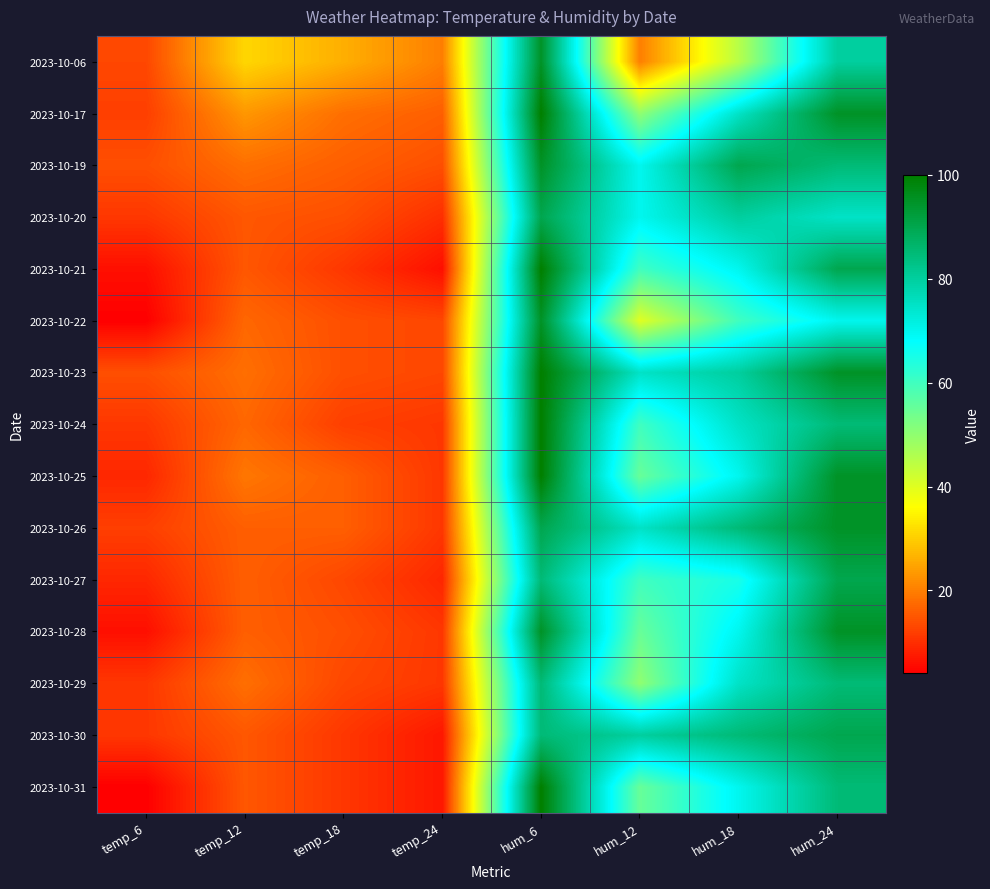

Reading right to left, what are all the values shown in this chart?

2023-10-06: hum_24=80	hum_18=45	hum_12=20	hum_6=95	temp_24=20	temp_18=26	temp_12=31	temp_6=13
2023-10-17: hum_24=95	hum_18=75	hum_12=50	hum_6=100	temp_24=16	temp_18=18	temp_12=23	temp_6=12
2023-10-19: hum_24=85	hum_18=90	hum_12=70	hum_6=95	temp_24=14	temp_18=16	temp_12=18	temp_6=14
2023-10-20: hum_24=75	hum_18=80	hum_12=70	hum_6=90	temp_24=10	temp_18=14	temp_12=15	temp_6=11
2023-10-21: hum_24=90	hum_18=70	hum_12=60	hum_6=100	temp_24=6	temp_18=11	temp_12=15	temp_6=6
2023-10-22: hum_24=70	hum_18=60	hum_12=40	hum_6=95	temp_24=13	temp_18=14	temp_12=17	temp_6=4
2023-10-23: hum_24=95	hum_18=80	hum_12=75	hum_6=100	temp_24=13	temp_18=14	temp_12=18	temp_6=14
2023-10-24: hum_24=85	hum_18=75	hum_12=60	hum_6=100	temp_24=11	temp_18=12	temp_12=17	temp_6=11
2023-10-25: hum_24=95	hum_18=70	hum_12=55	hum_6=100	temp_24=11	temp_18=16	temp_12=19	temp_6=9
2023-10-26: hum_24=95	hum_18=85	hum_12=75	hum_6=90	temp_24=11	temp_18=16	temp_12=16	temp_6=12
2023-10-27: hum_24=90	hum_18=65	hum_12=60	hum_6=85	temp_24=9	temp_18=13	temp_12=16	temp_6=9
2023-10-28: hum_24=95	hum_18=70	hum_12=55	hum_6=95	temp_24=11	temp_18=14	temp_12=16	temp_6=6
2023-10-29: hum_24=85	hum_18=75	hum_12=50	hum_6=85	temp_24=11	temp_18=13	temp_12=18	temp_6=11
2023-10-30: hum_24=90	hum_18=85	hum_12=80	hum_6=85	temp_24=7	temp_18=11	temp_12=15	temp_6=11
2023-10-31: hum_24=85	hum_18=70	hum_12=55	hum_6=100	temp_24=7	temp_18=11	temp_12=15	temp_6=4